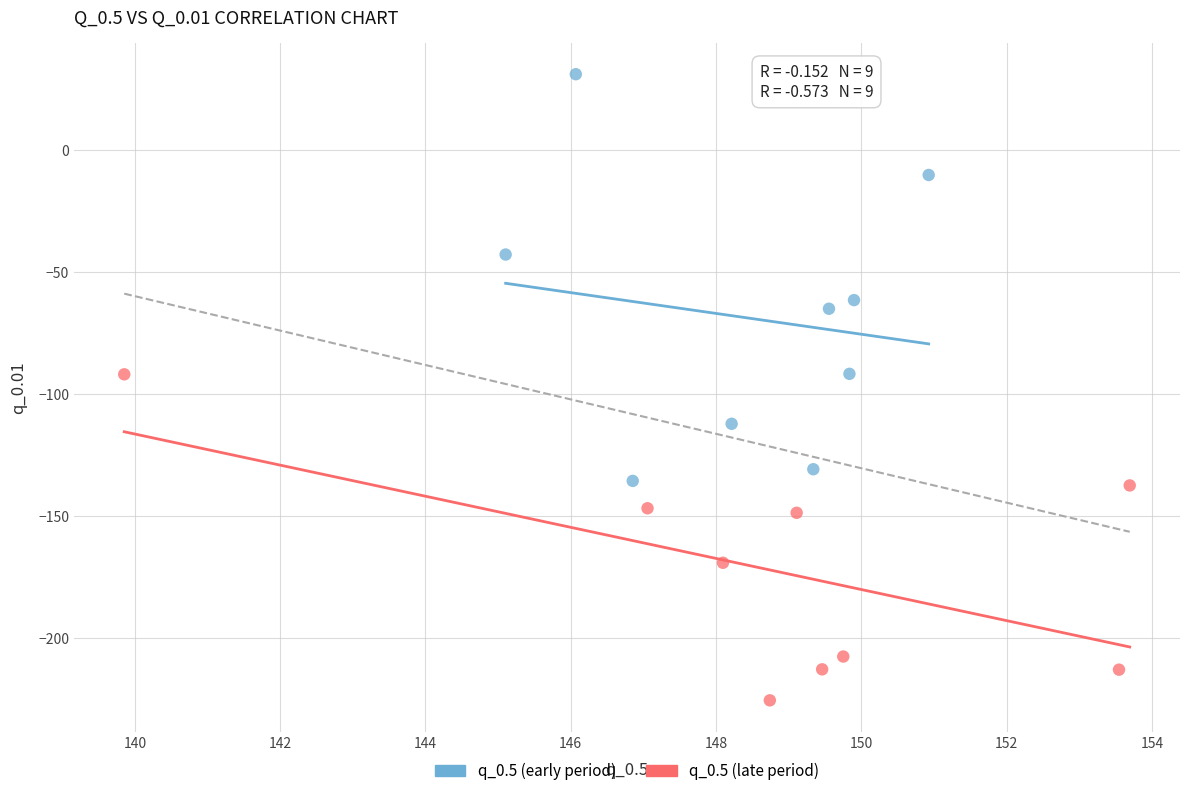

Which series reaches the maximum Y coordinate?

q_0.5 (early period)